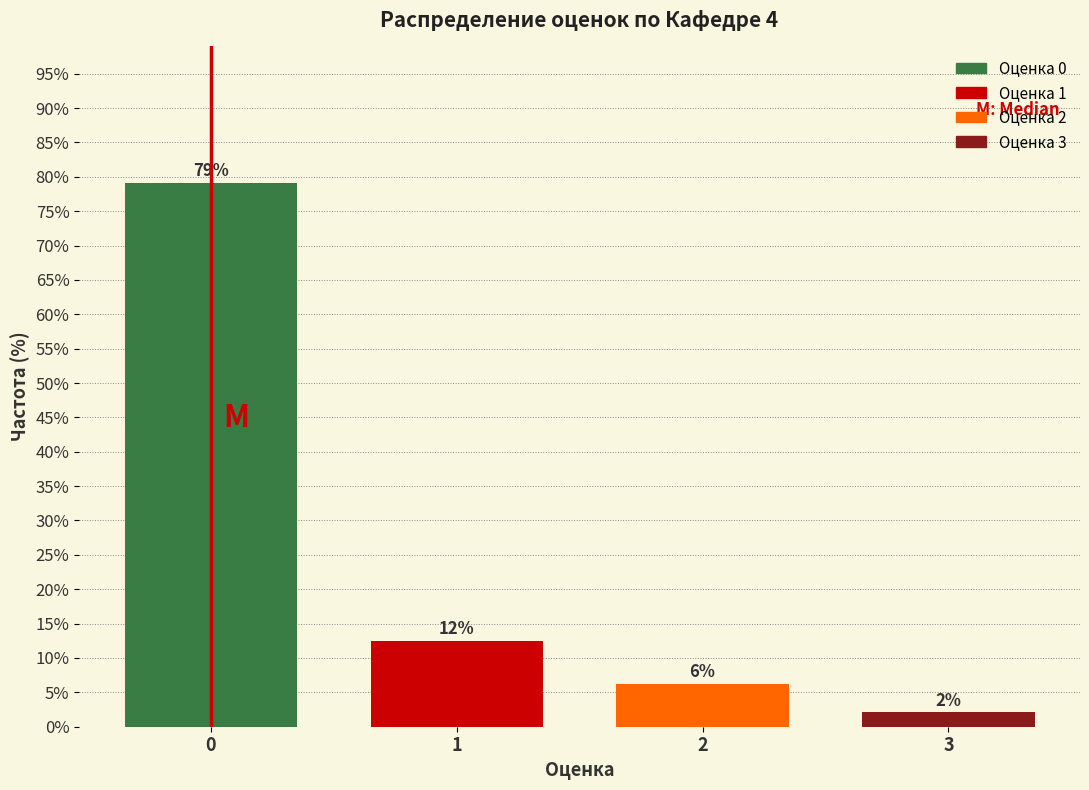

How many bars are there in total?

4